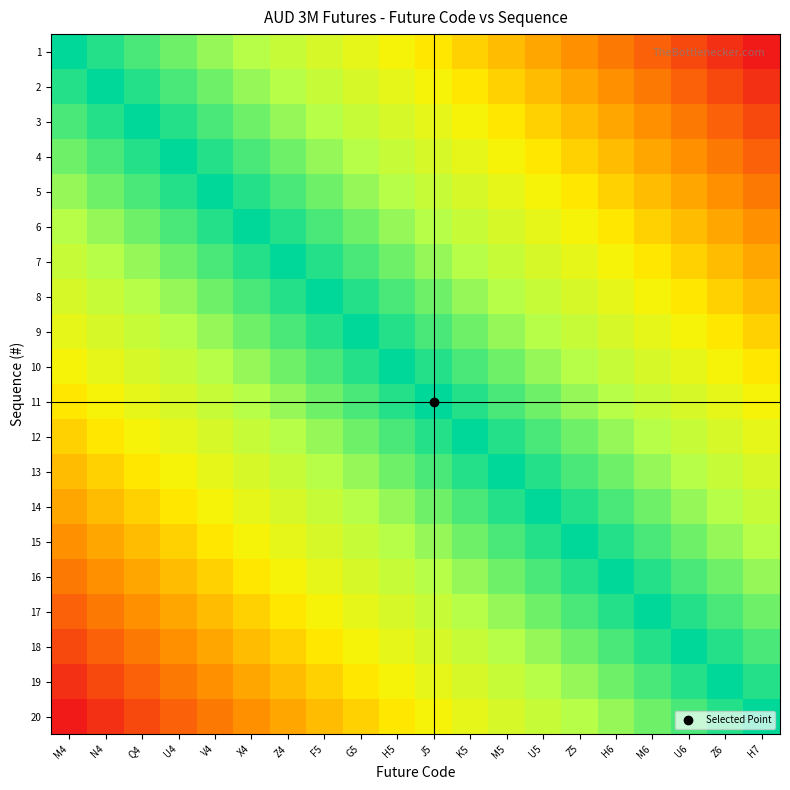

At which category is the sum across all series the highest?

M4